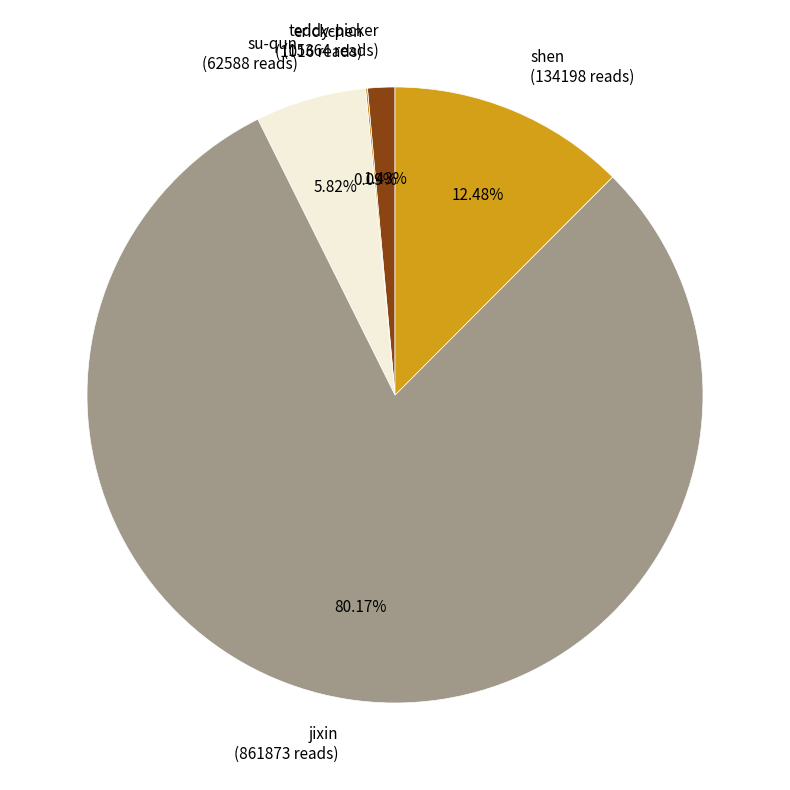

True or false: jixin accounts for 88% of the total.

False